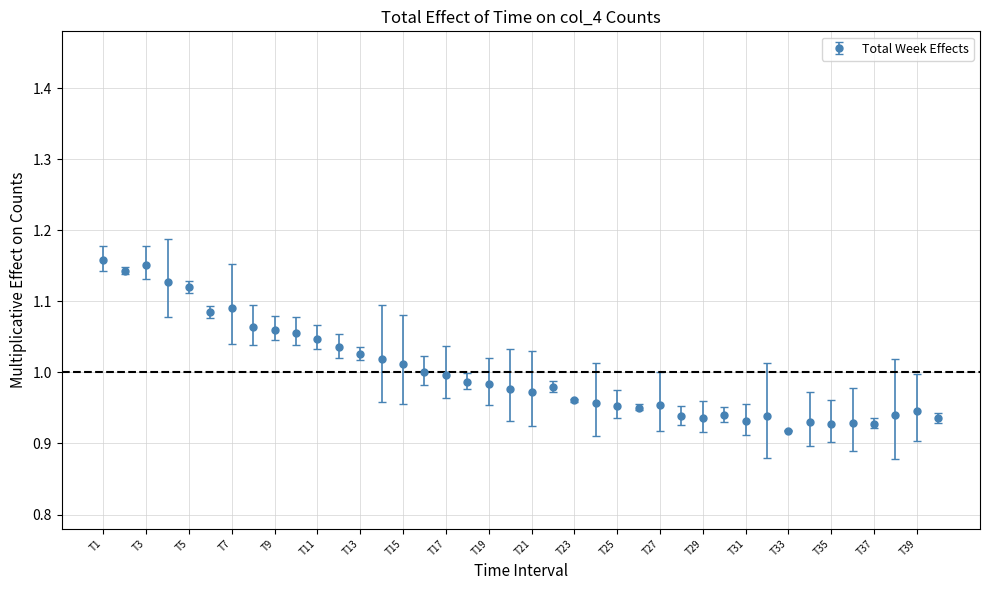

True or false: there are more than 0 points higher than both neighbors.

True